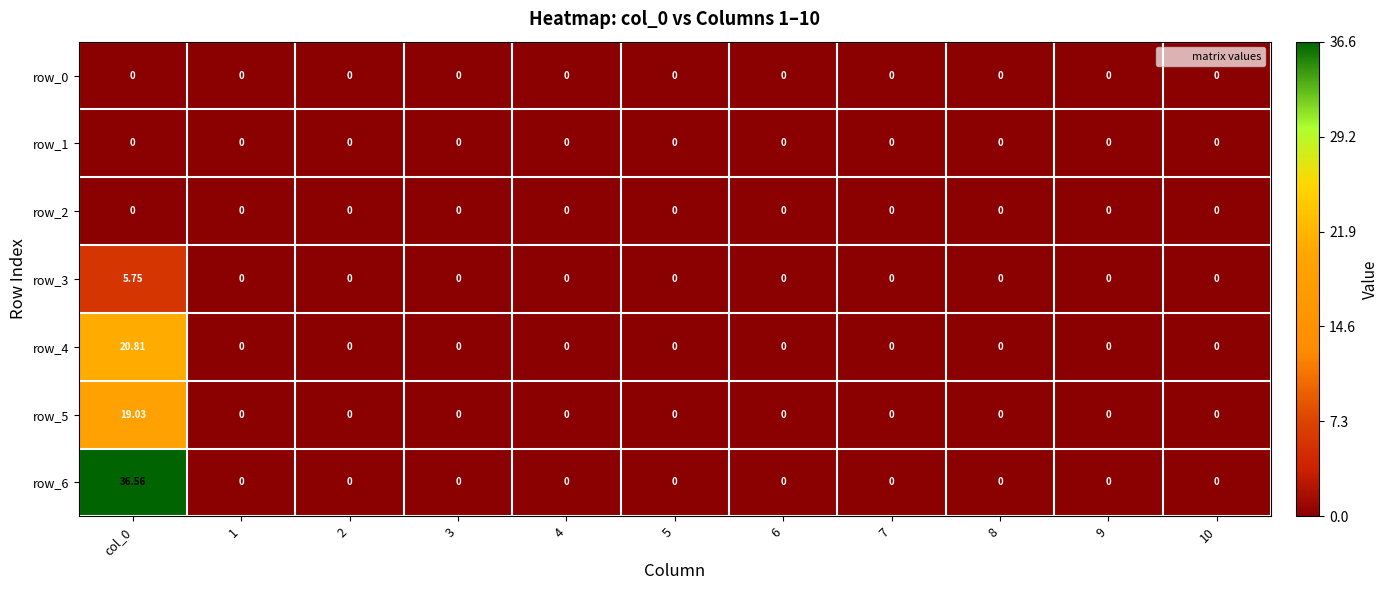

Rank the series by their maximum value, from highest to lowest.

row_6, row_4, row_5, row_3, row_0, row_1, row_2